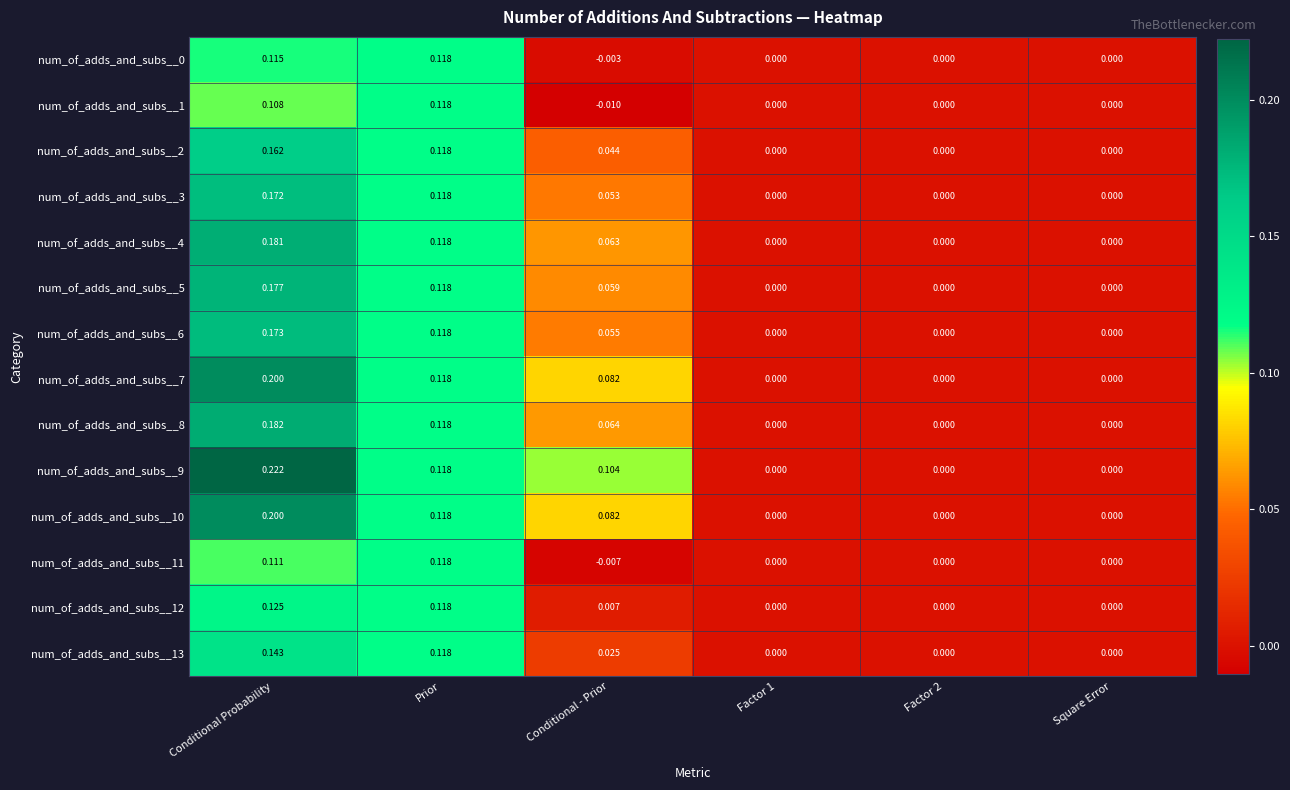

Count the number of data series in this chart.

14